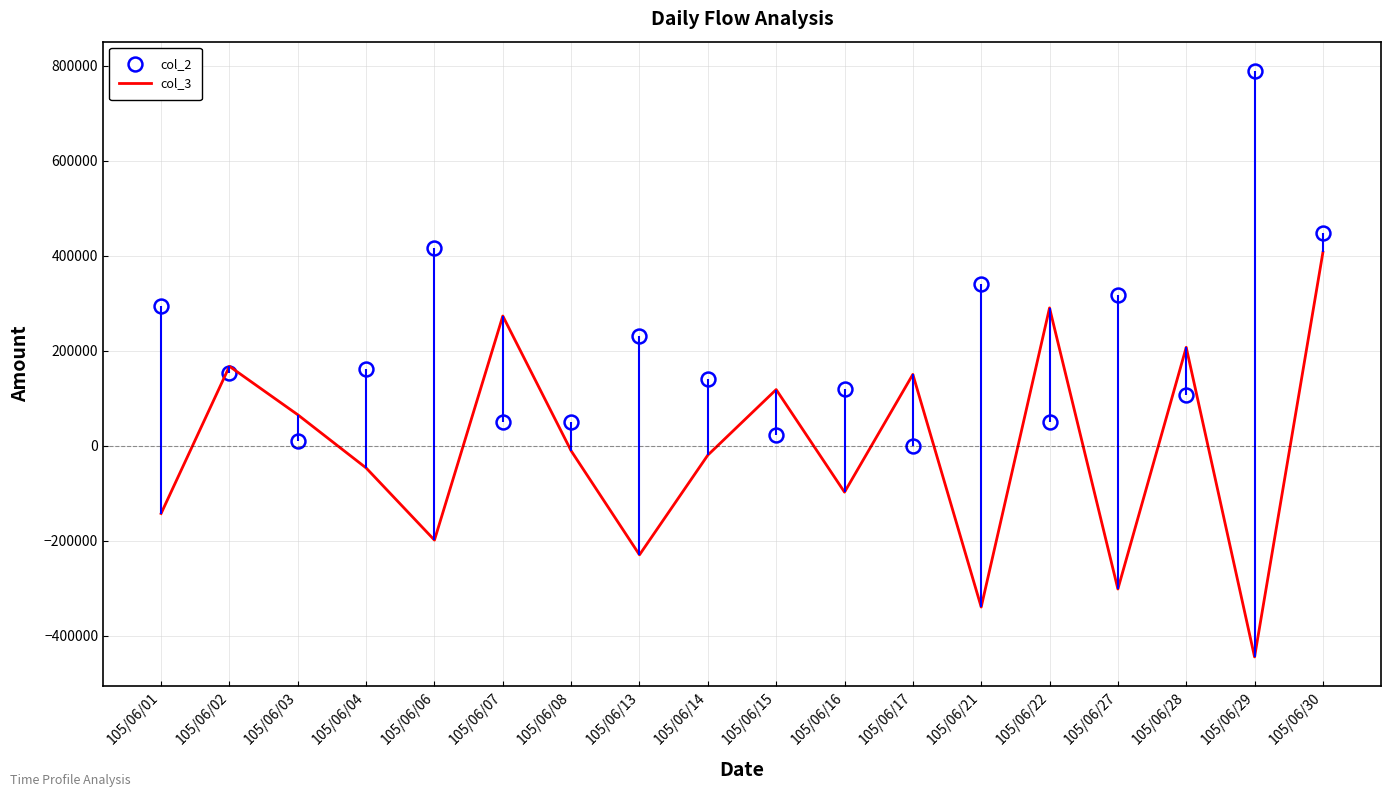

Where does the col_2 series first go above 153000?

105/06/01